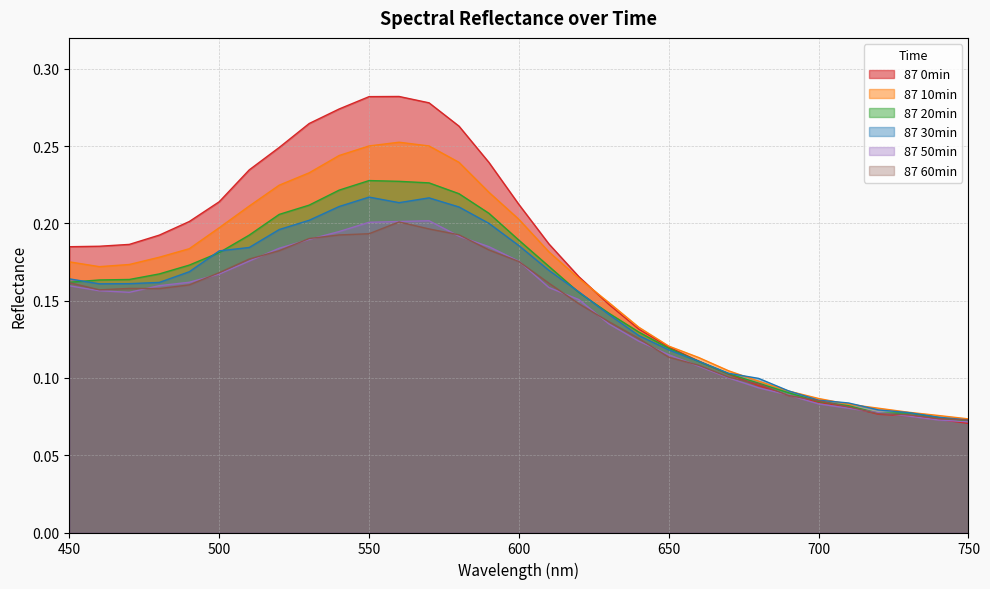

Reading right to left, extract all data points from this chart.

87 0min: 0.1	0.1	0.1	0.1	0.1	0.1	0.1	0.1	0.1	0.1	0.1	0.1	0.1	0.2	0.2	0.2	0.2	0.3	0.3	0.3	0.3	0.3	0.3	0.2	0.2	0.2	0.2	0.2	0.2	0.2	0.2
87 10min: 0.1	0.1	0.1	0.1	0.1	0.1	0.1	0.1	0.1	0.1	0.1	0.1	0.1	0.2	0.2	0.2	0.2	0.2	0.3	0.3	0.3	0.2	0.2	0.2	0.2	0.2	0.2	0.2	0.2	0.2	0.2
87 20min: 0.1	0.1	0.1	0.1	0.1	0.1	0.1	0.1	0.1	0.1	0.1	0.1	0.1	0.2	0.2	0.2	0.2	0.2	0.2	0.2	0.2	0.2	0.2	0.2	0.2	0.2	0.2	0.2	0.2	0.2	0.2
87 30min: 0.1	0.1	0.1	0.1	0.1	0.1	0.1	0.1	0.1	0.1	0.1	0.1	0.1	0.2	0.2	0.2	0.2	0.2	0.2	0.2	0.2	0.2	0.2	0.2	0.2	0.2	0.2	0.2	0.2	0.2	0.2
87 50min: 0.1	0.1	0.1	0.1	0.1	0.1	0.1	0.1	0.1	0.1	0.1	0.1	0.1	0.2	0.2	0.2	0.2	0.2	0.2	0.2	0.2	0.2	0.2	0.2	0.2	0.2	0.2	0.2	0.2	0.2	0.2
87 60min: 0.1	0.1	0.1	0.1	0.1	0.1	0.1	0.1	0.1	0.1	0.1	0.1	0.1	0.1	0.2	0.2	0.2	0.2	0.2	0.2	0.2	0.2	0.2	0.2	0.2	0.2	0.2	0.2	0.2	0.2	0.2